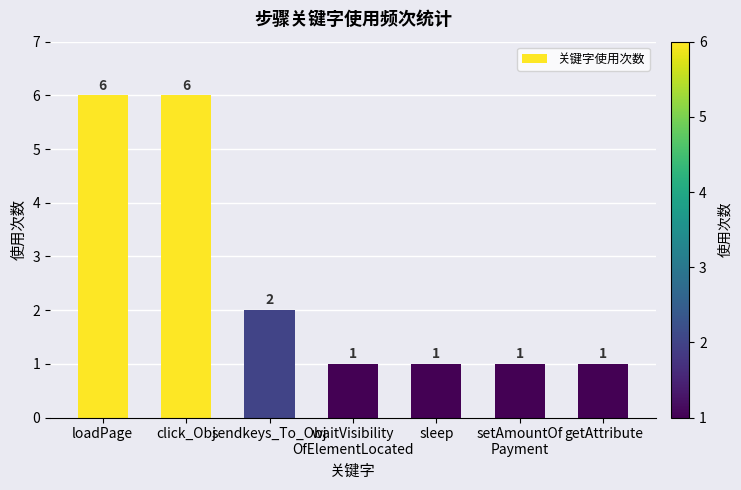

What is the difference between the maximum and minimum values?

5